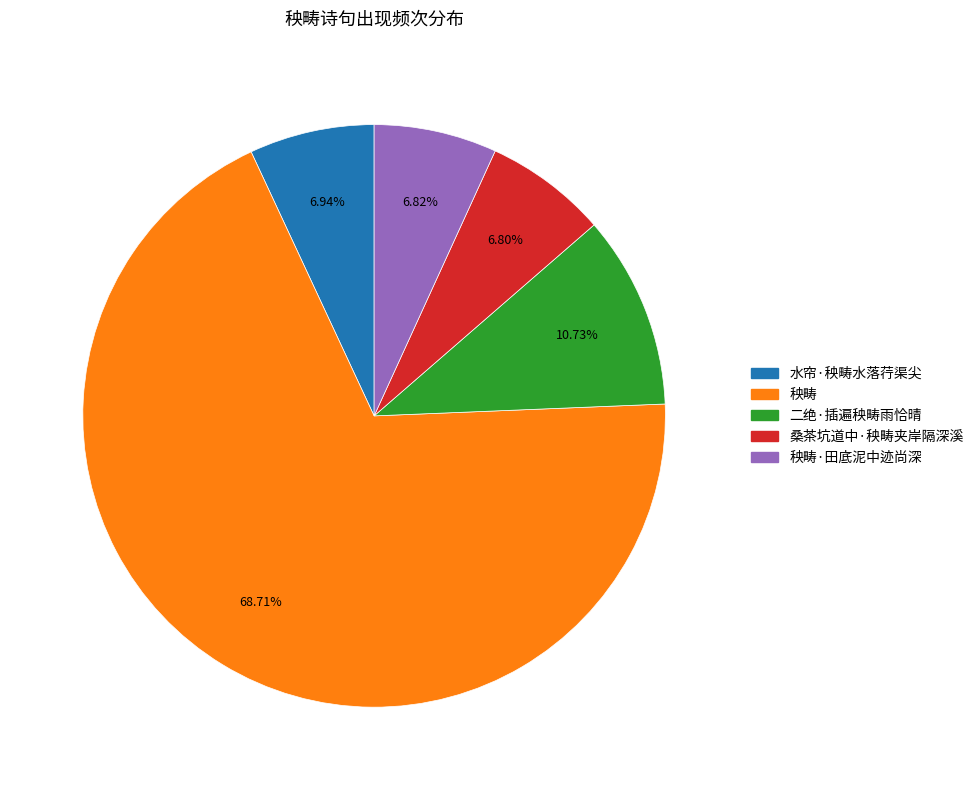

Which slice is the largest?

秧畴